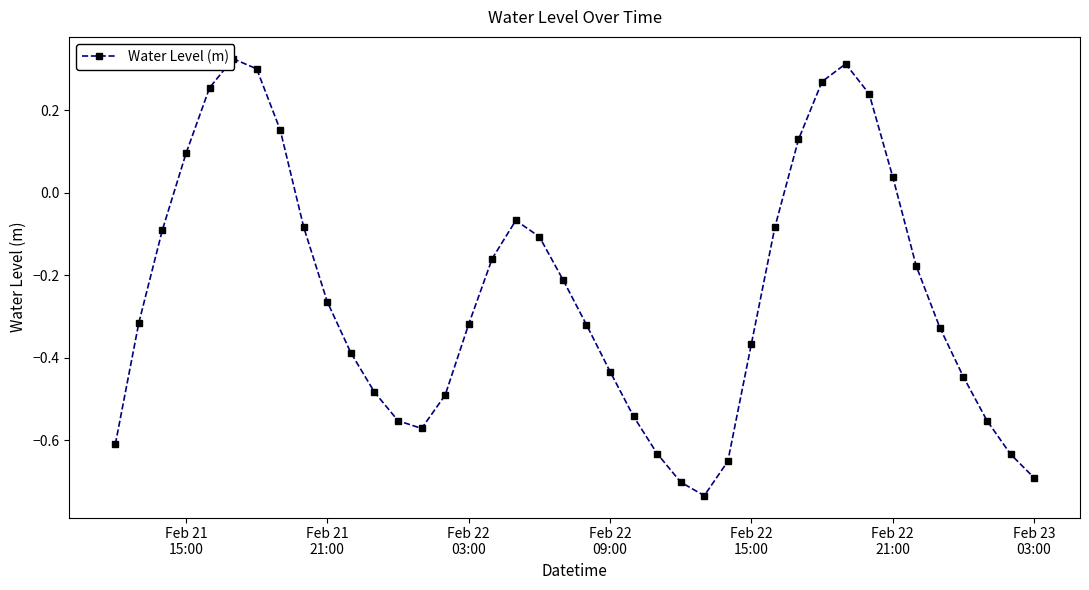

How many values exceed 0?

10